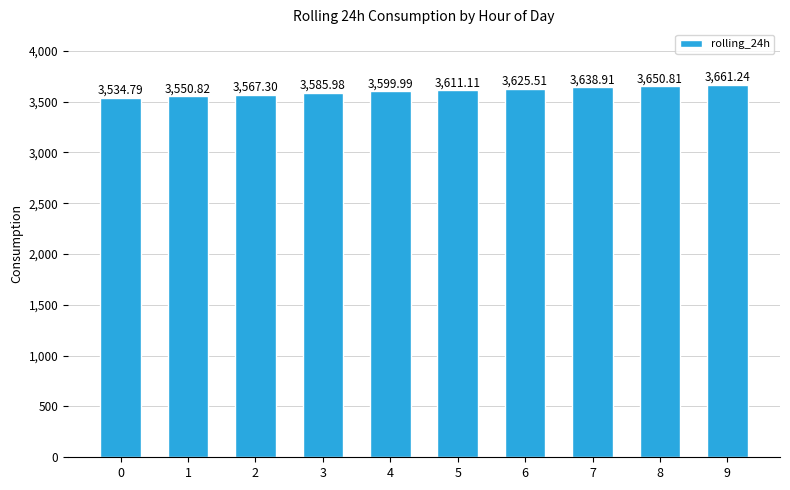

What is the average value?

3602.6